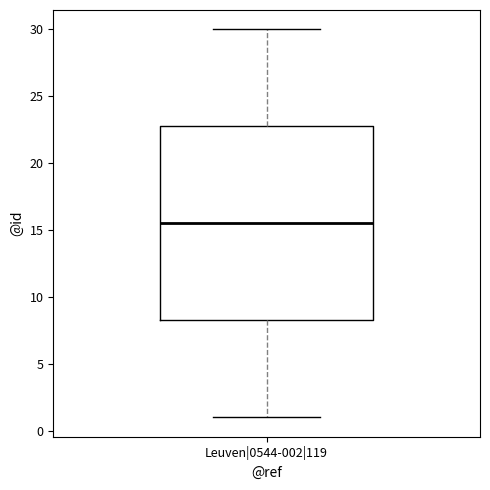

Read this box plot against the y-axis: the position of the median line, the range covered by the box, and the ends of both whiskers. The values are not printed on the chart, so give them approximately, as read against the axis.

median 15.5, box 8.5 to 23.0, whiskers 1.0 to 30.0